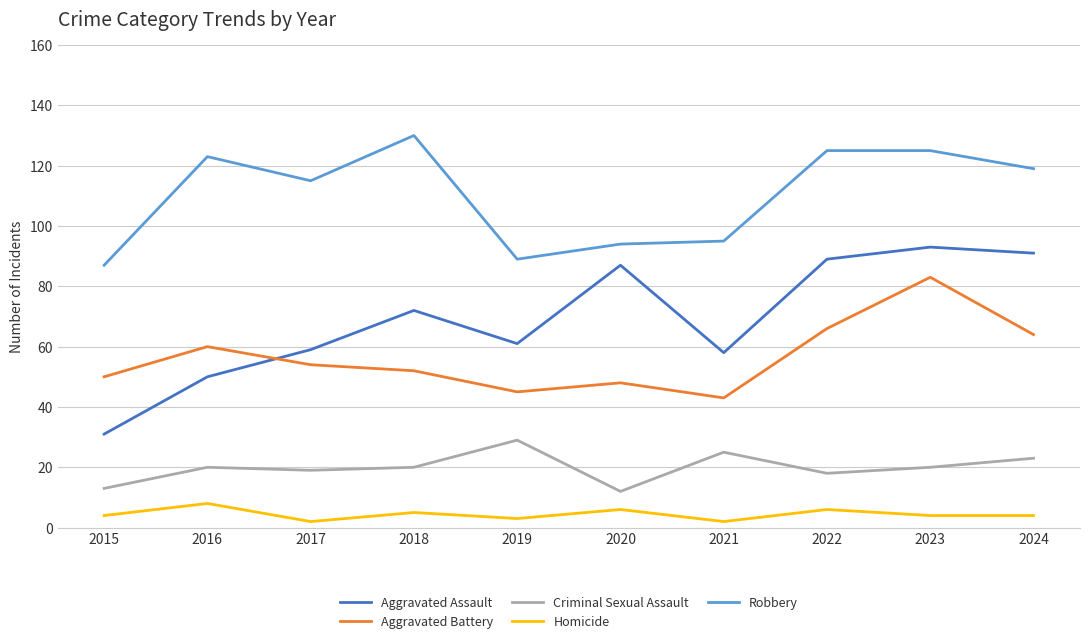

At which label is Aggravated Assault closest to 62?

2019